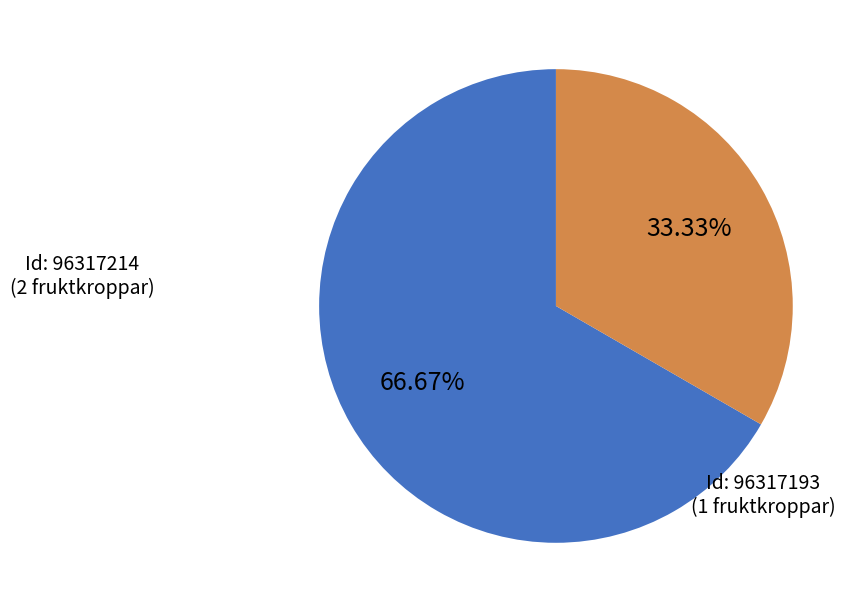

Is there a majority slice in this chart?

Yes